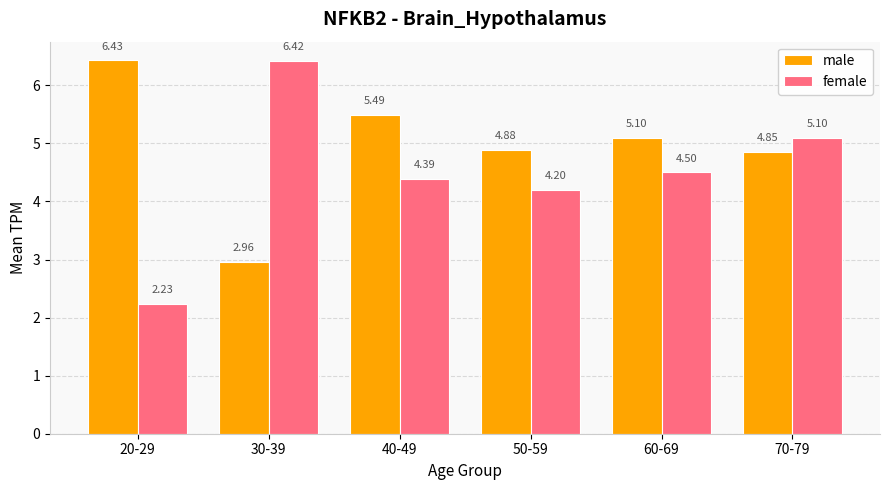

What are all the series names shown in the legend?

male, female